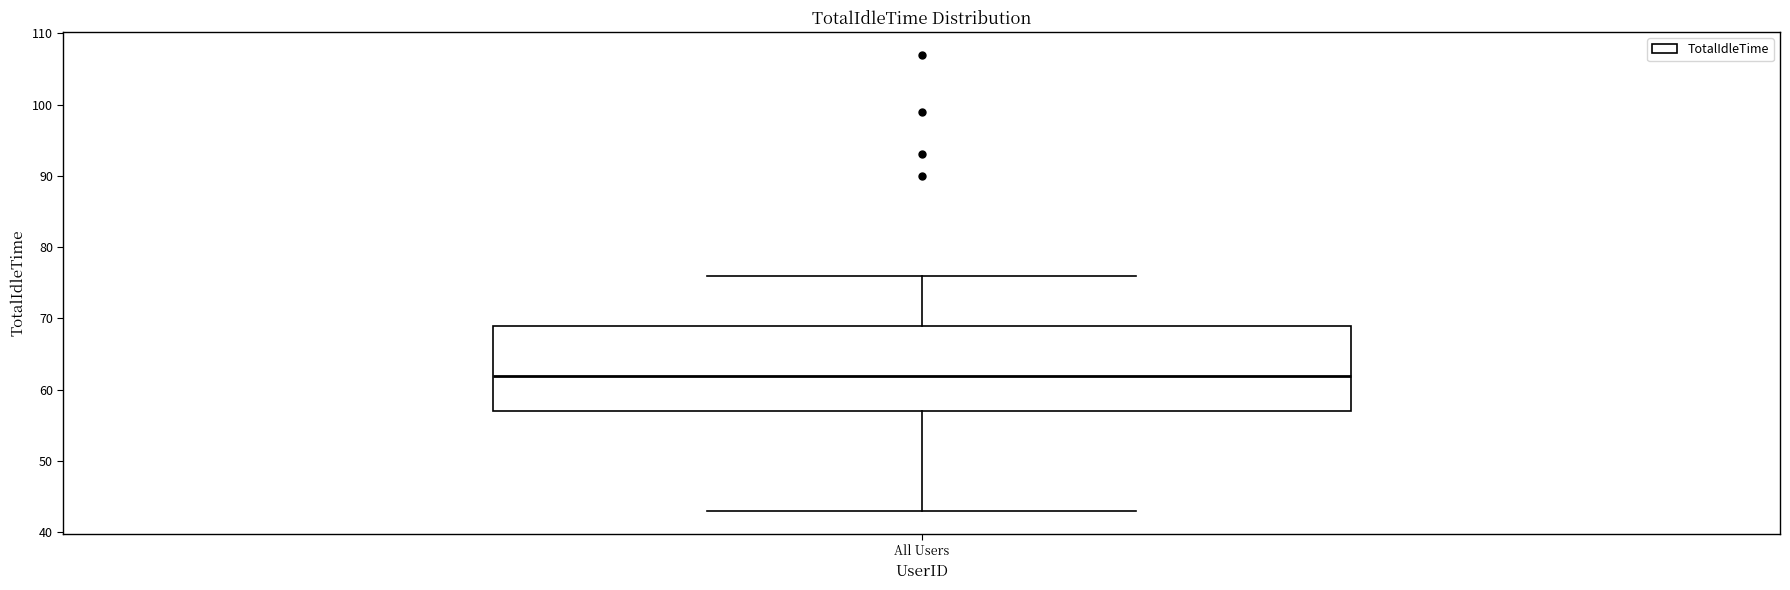

Where is the upper edge of the box for All Users on the y-axis? The values are not printed on the chart, so give them approximately, as read against the axis.

69